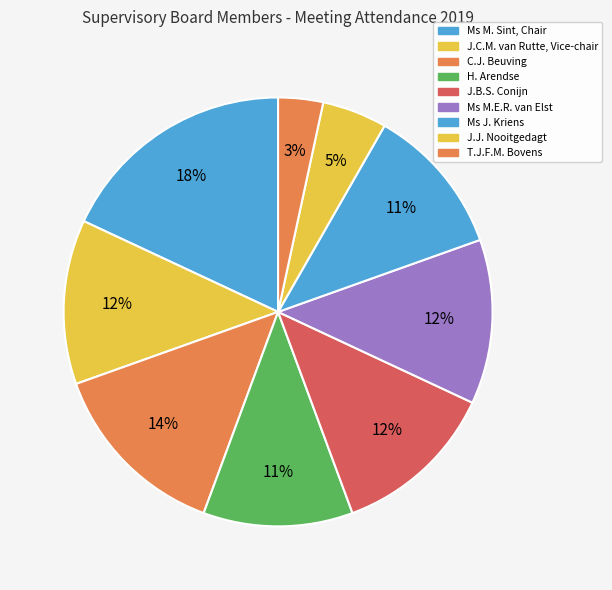

Is it true that C.J. Beuving is 1% of the pie?

False